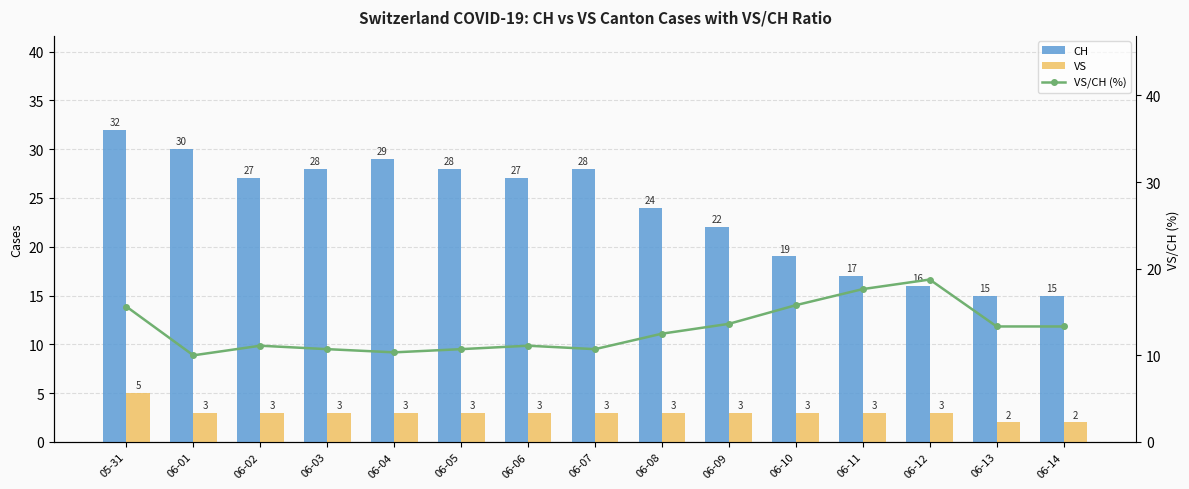

What is the total value across all series at 06-12?

37.8